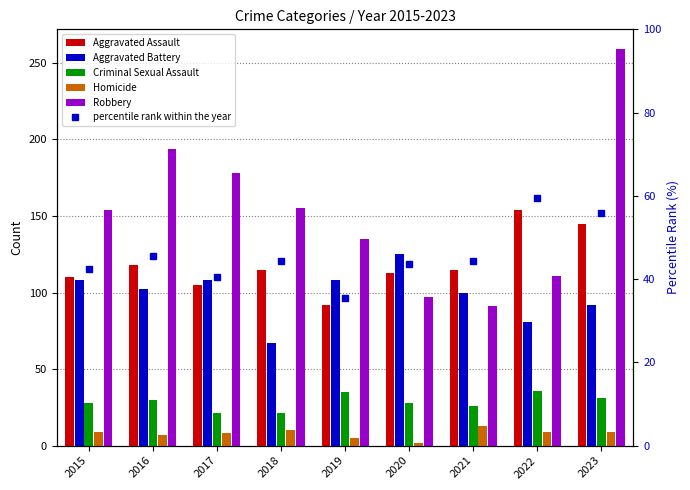

What is the average value of the percentile rank within the year series?

45.8